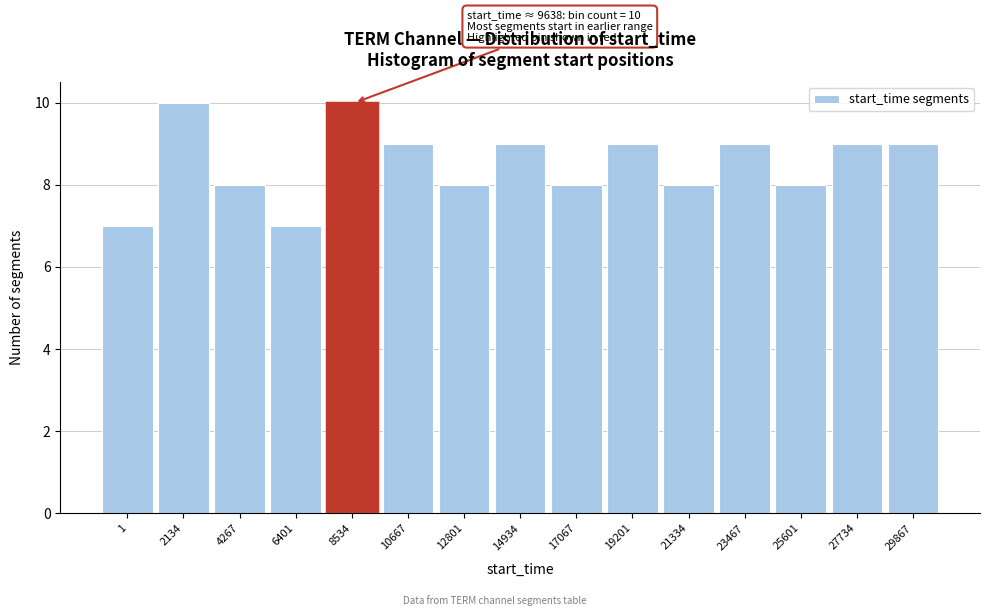

Reading left to right, what are all the values shown in this chart?

7	10	8	7	10	9	8	9	8	9	8	9	8	9	9